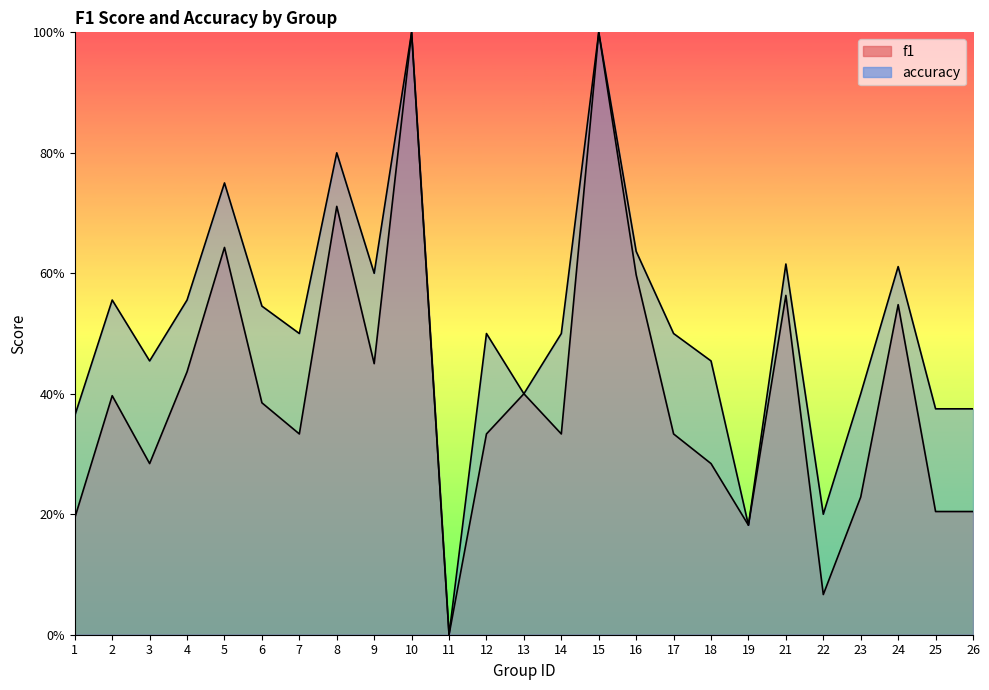

What is the total value across all series at 24?

1.2